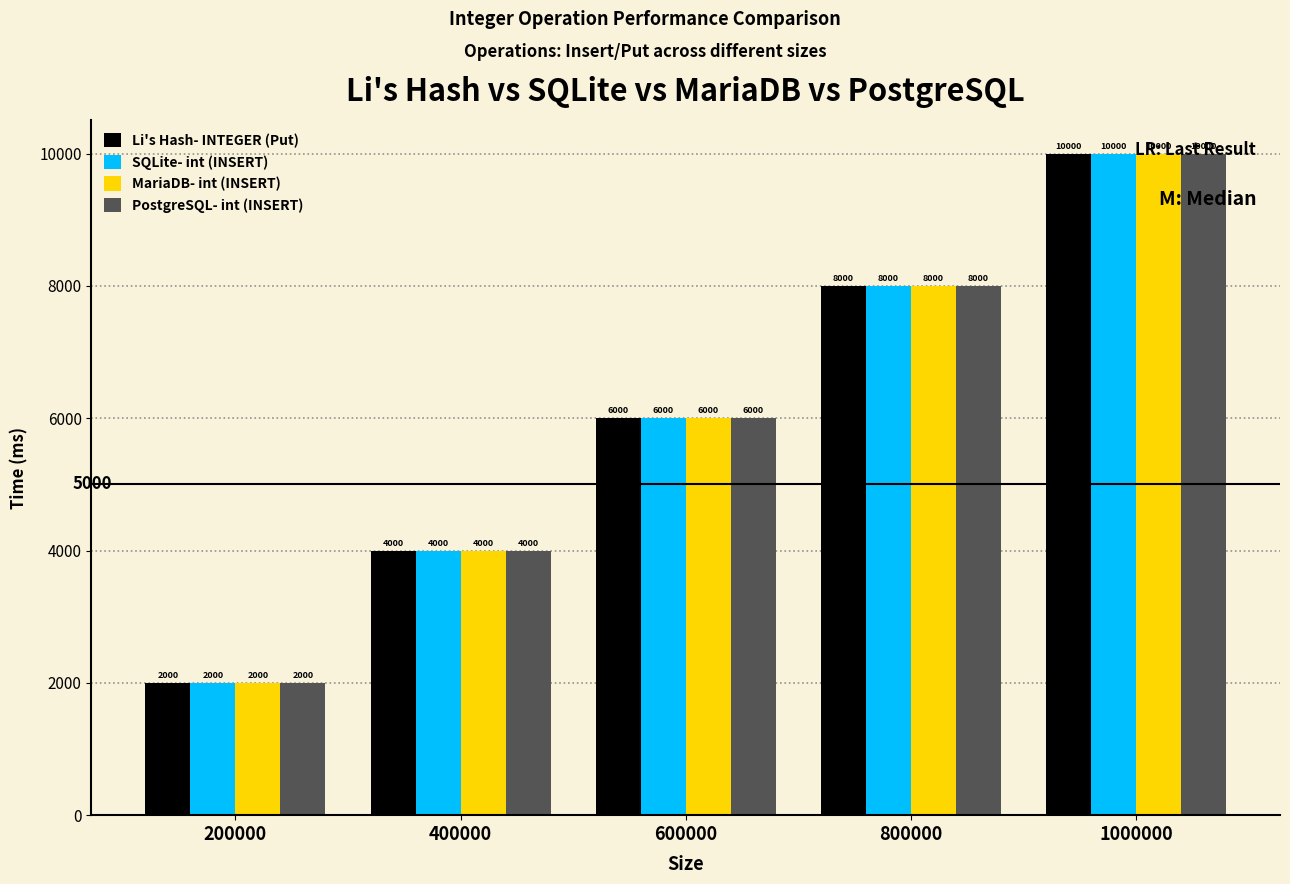

The value of Li's Hash- INTEGER (Put) at 200000 is 2000.0. True or false?

True